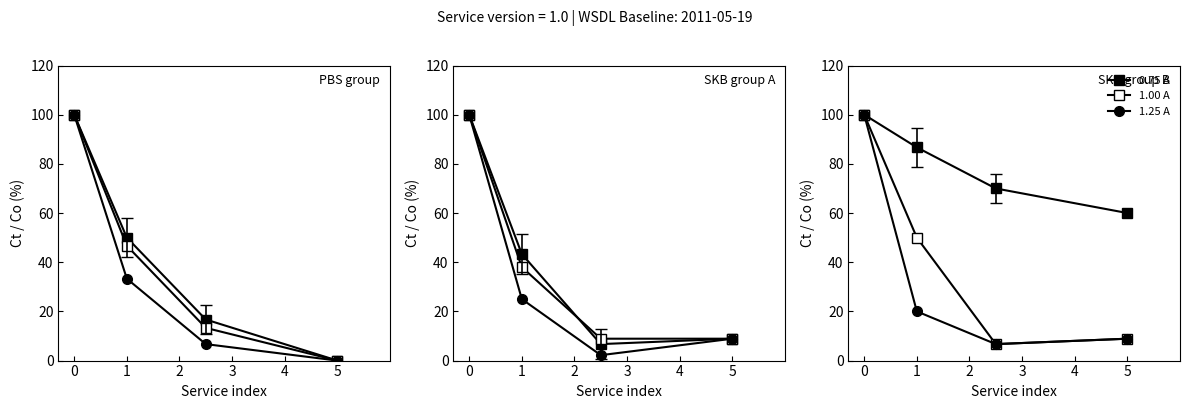

List the labels in order of 1.25 A value, largest first.

0, 1, 3, 2